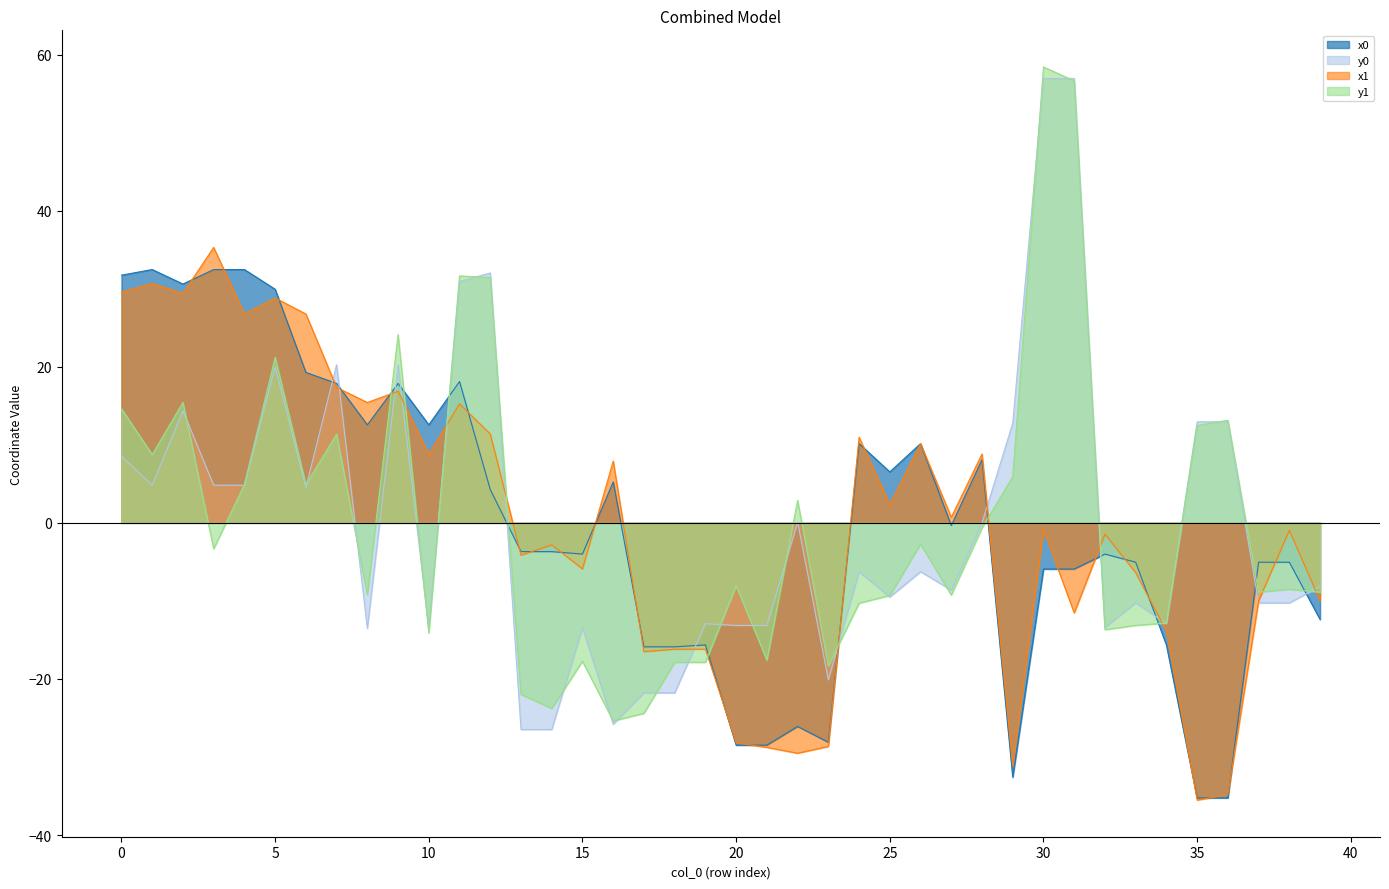

Rank the series by their maximum value, from lowest to highest.

x0, x1, y0, y1